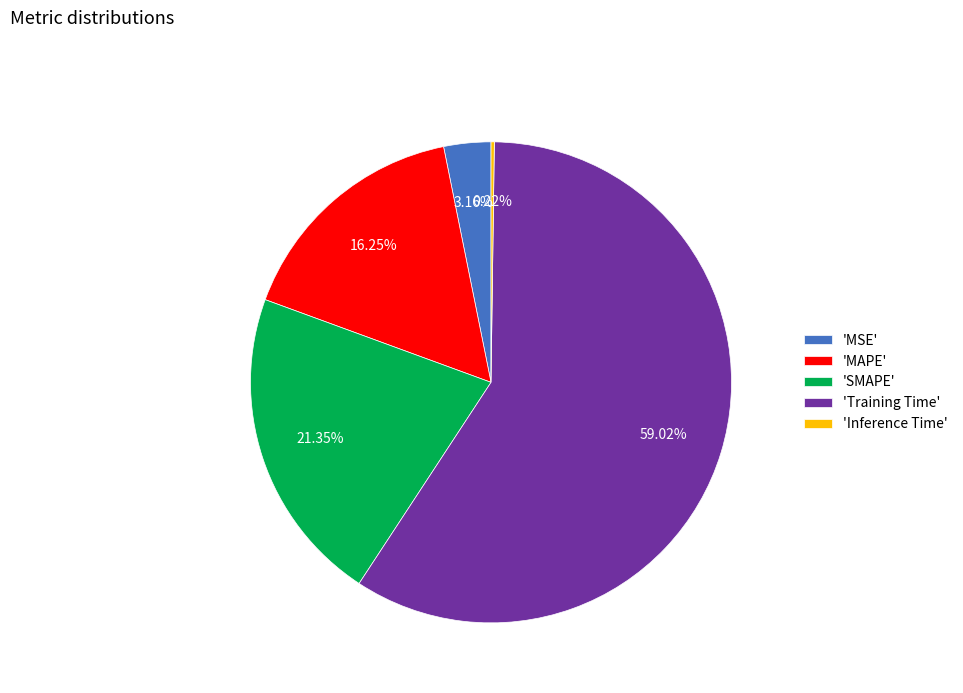

Is the sum of 'MAPE' and 'SMAPE' greater than half?

No